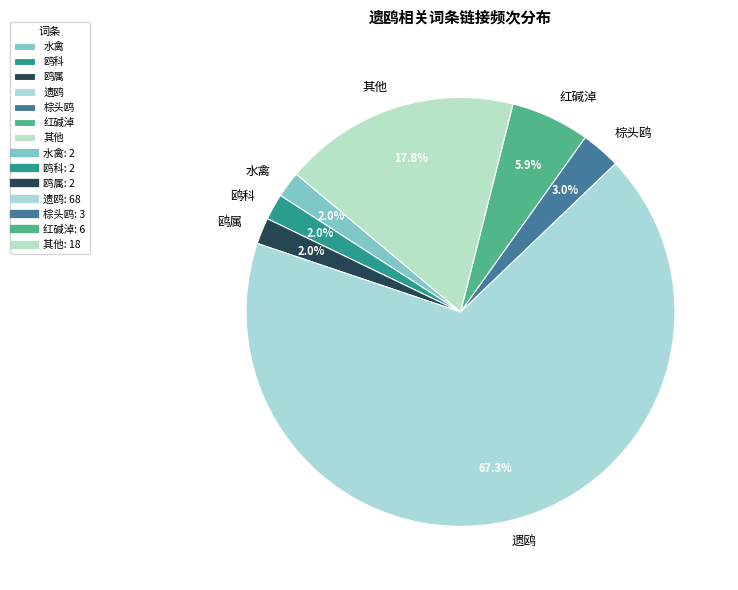

How many segments does this pie chart have?

7